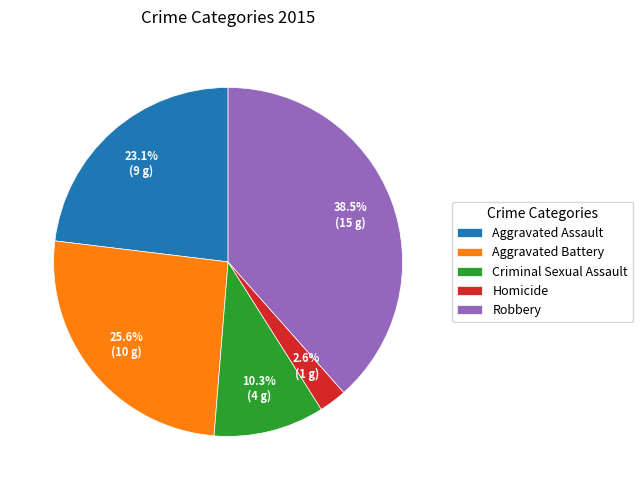

Which category has the smallest portion of the pie?

Homicide